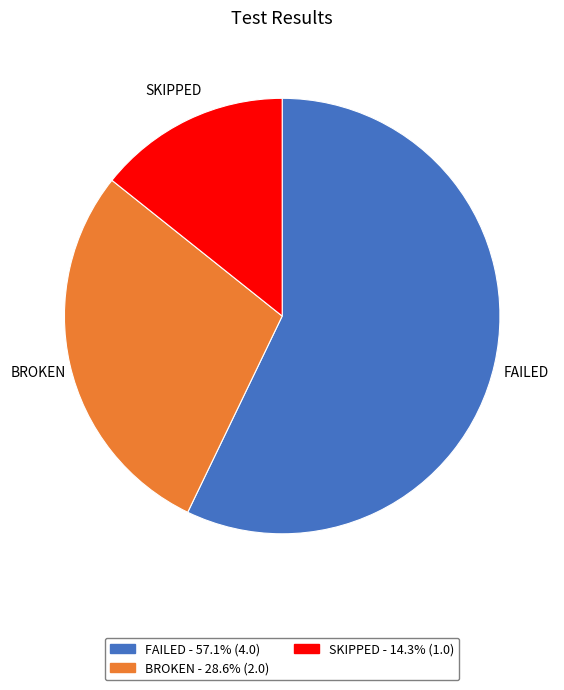

How many segments does this pie chart have?

3